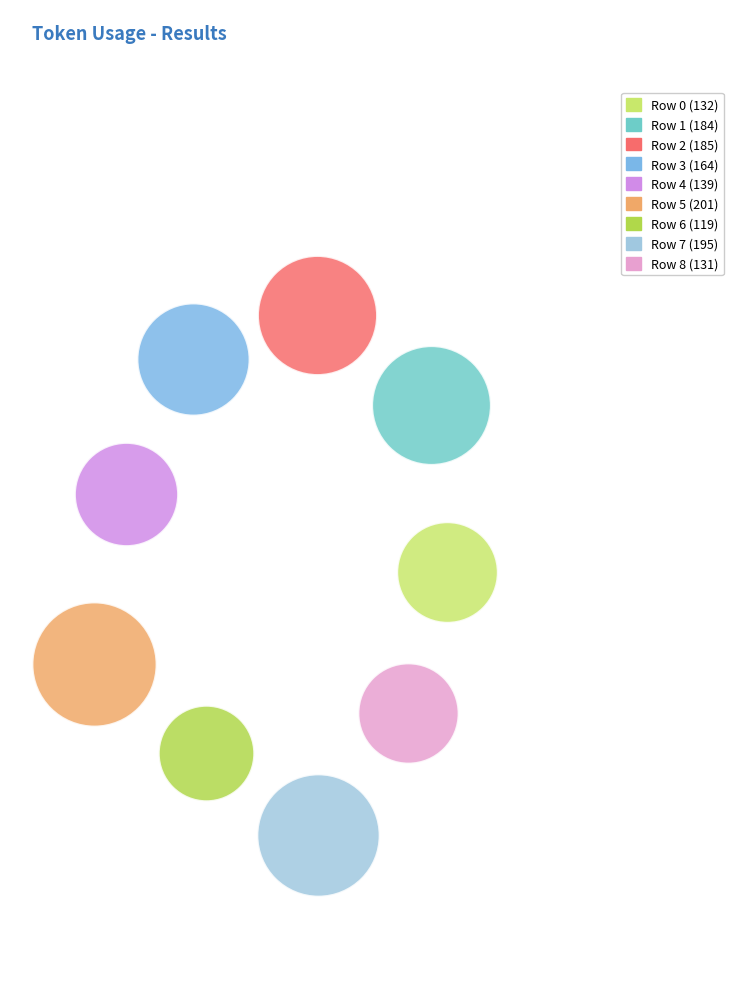

The Row 3 slice represents 18% of the pie. True or false?

False